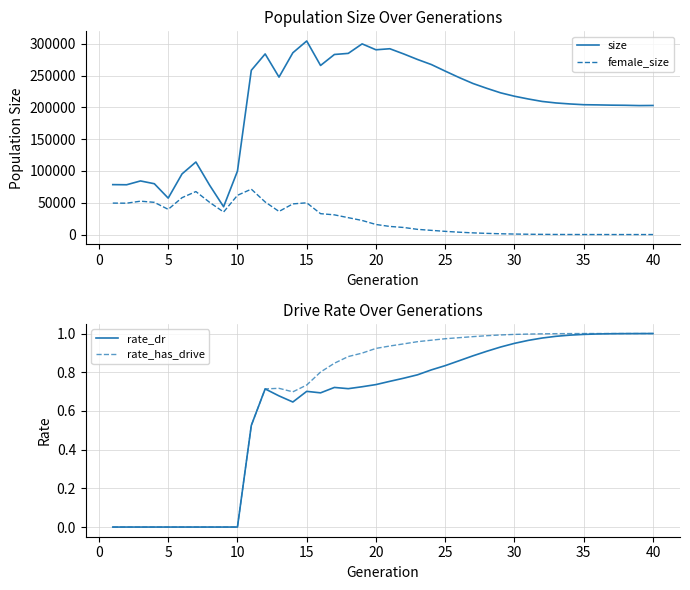

True or false: female_size and size cross at least once.

False